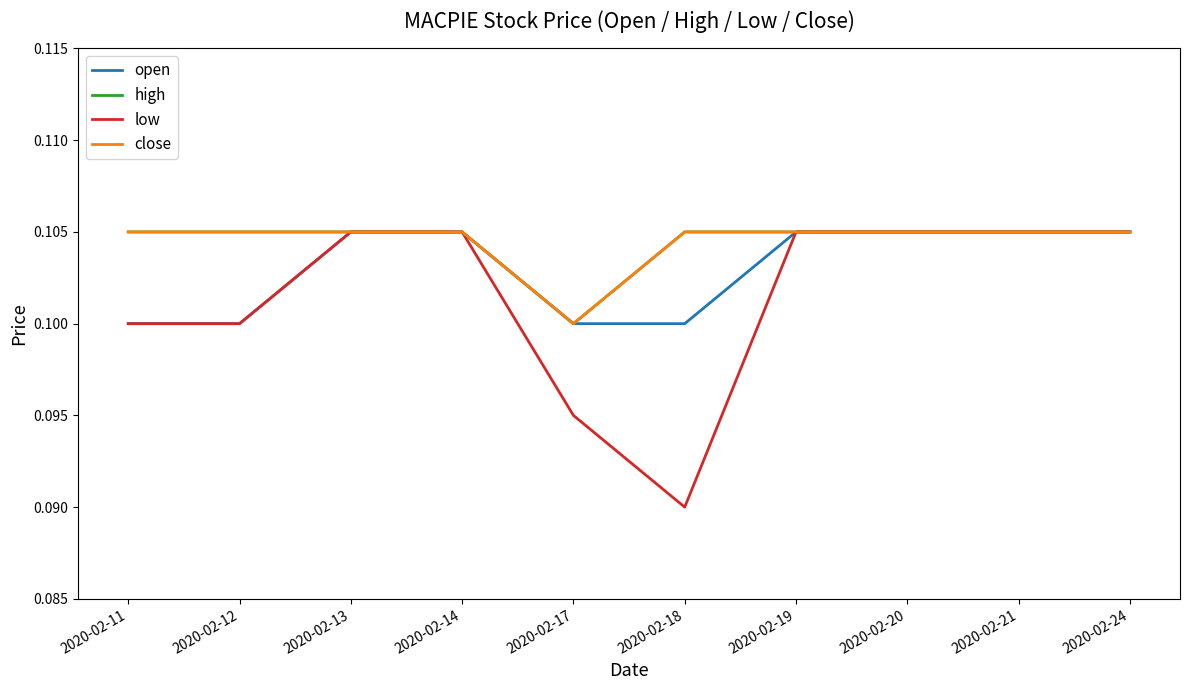

Reading left to right, list all the values displayed in this chart.

open: 2020-02-11=0.1	2020-02-12=0.1	2020-02-13=0.1	2020-02-14=0.1	2020-02-17=0.1	2020-02-18=0.1	2020-02-19=0.1	2020-02-20=0.1	2020-02-21=0.1	2020-02-24=0.1
high: 2020-02-11=0.1	2020-02-12=0.1	2020-02-13=0.1	2020-02-14=0.1	2020-02-17=0.1	2020-02-18=0.1	2020-02-19=0.1	2020-02-20=0.1	2020-02-21=0.1	2020-02-24=0.1
low: 2020-02-11=0.1	2020-02-12=0.1	2020-02-13=0.1	2020-02-14=0.1	2020-02-17=0.1	2020-02-18=0.1	2020-02-19=0.1	2020-02-20=0.1	2020-02-21=0.1	2020-02-24=0.1
close: 2020-02-11=0.1	2020-02-12=0.1	2020-02-13=0.1	2020-02-14=0.1	2020-02-17=0.1	2020-02-18=0.1	2020-02-19=0.1	2020-02-20=0.1	2020-02-21=0.1	2020-02-24=0.1